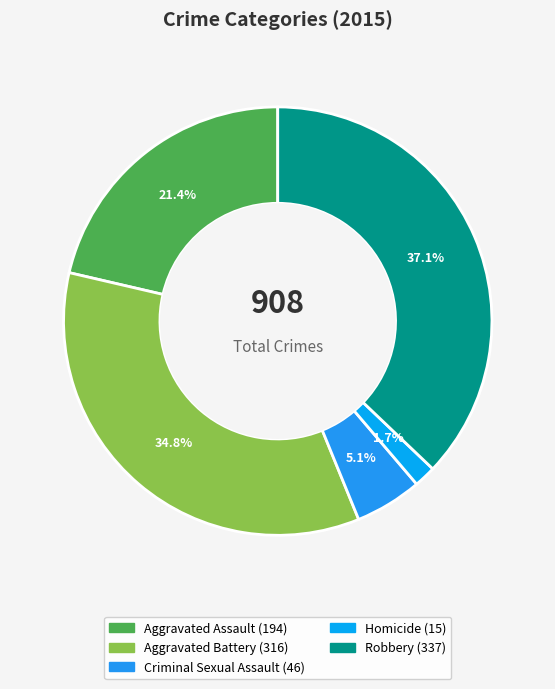

What is the ratio of the value at Homicide to the value at Aggravated Assault?

0.1